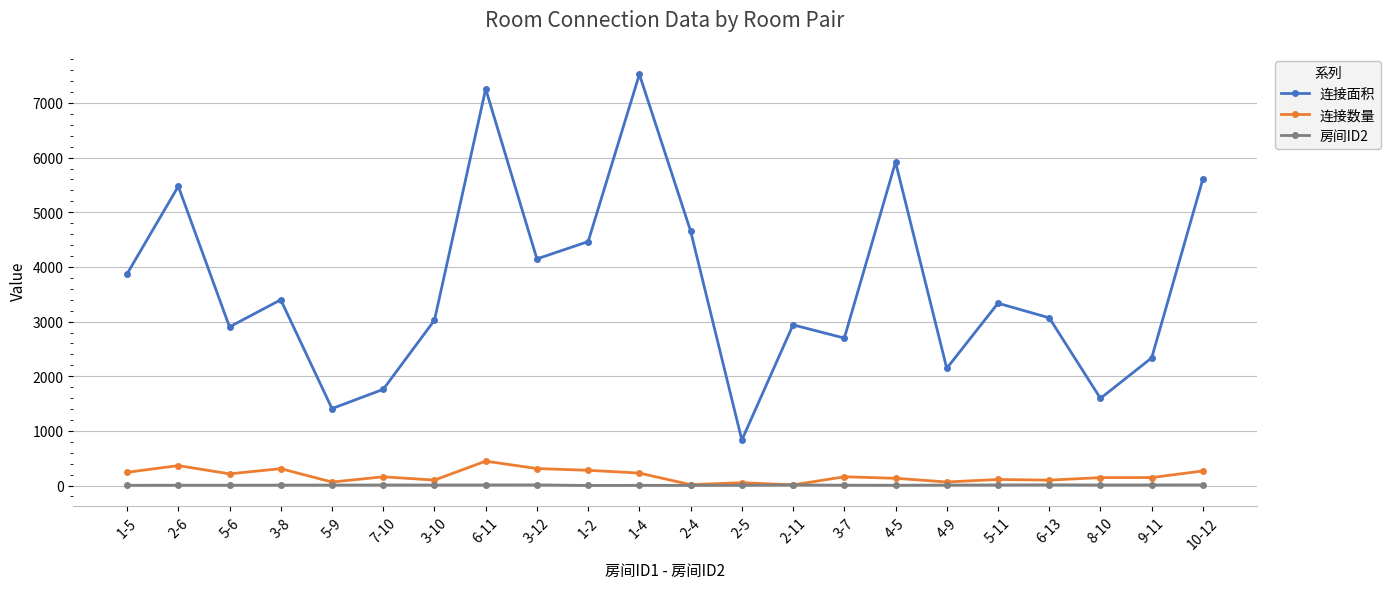

True or false: 房间ID2 and 连接面积 cross at least once.

False